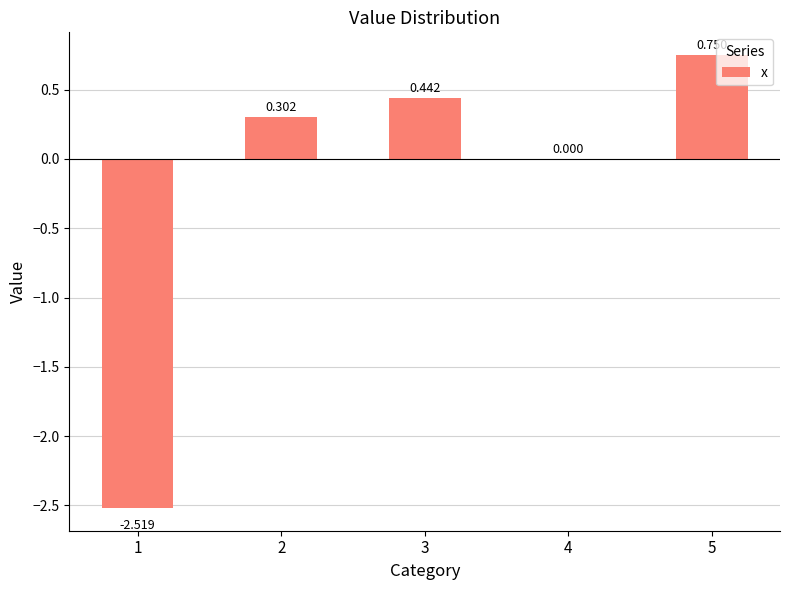

List the labels in order of value, largest first.

5, 3, 2, 4, 1